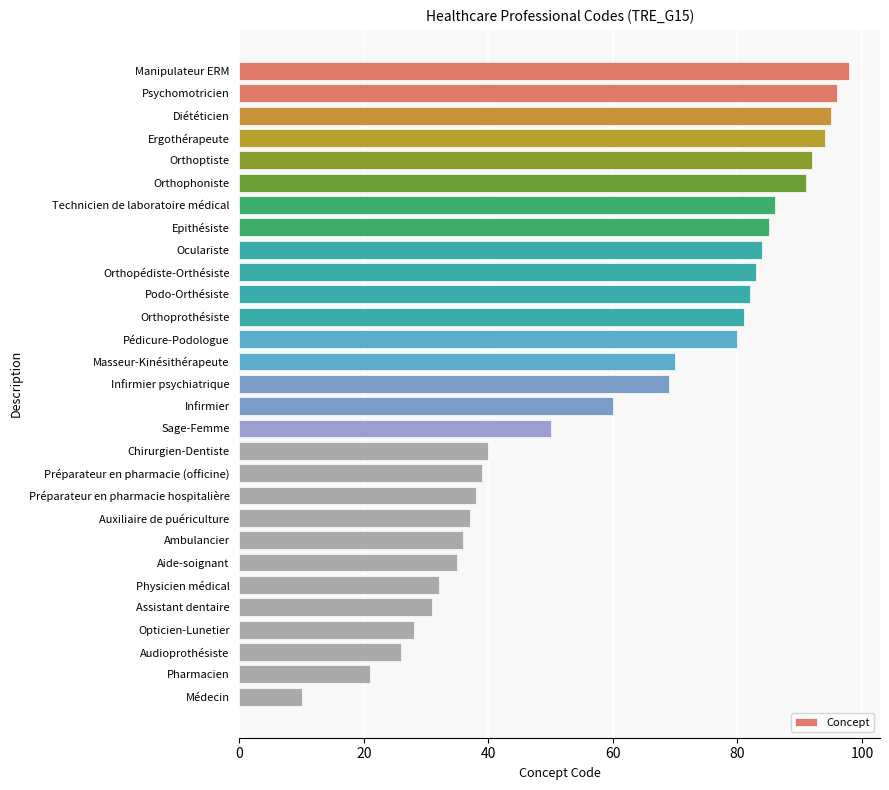

What position from the top is Podo-Orthésiste?

11